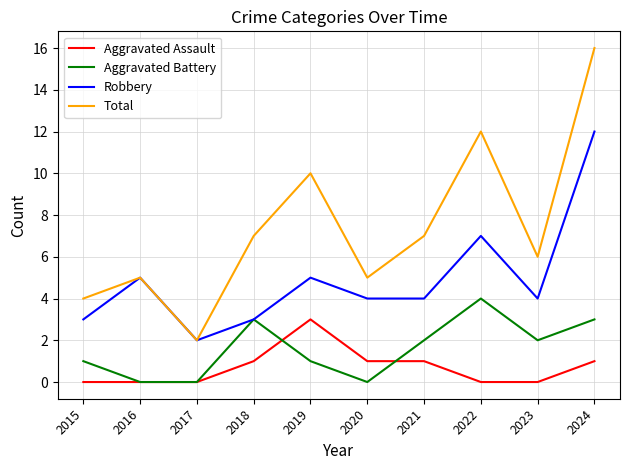

Reading right to left, what are all the values shown in this chart?

Aggravated Assault: 2024=1	2023=0	2022=0	2021=1	2020=1	2019=3	2018=1	2017=0	2016=0	2015=0
Aggravated Battery: 2024=3	2023=2	2022=4	2021=2	2020=0	2019=1	2018=3	2017=0	2016=0	2015=1
Robbery: 2024=12	2023=4	2022=7	2021=4	2020=4	2019=5	2018=3	2017=2	2016=5	2015=3
Total: 2024=16	2023=6	2022=12	2021=7	2020=5	2019=10	2018=7	2017=2	2016=5	2015=4